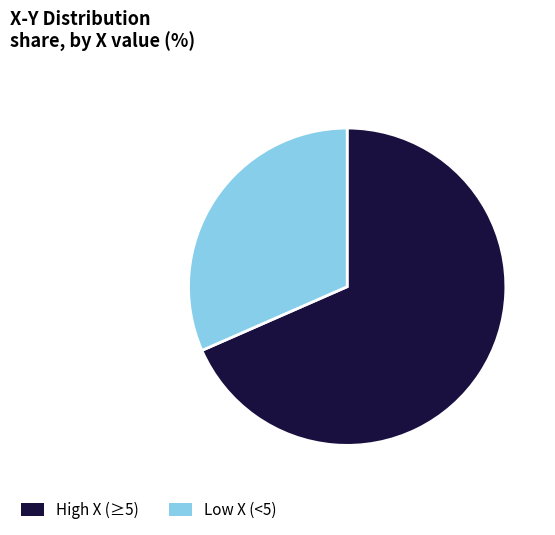

Do High X (≥5) and Low X (<5) together represent more than half of the pie?

Yes